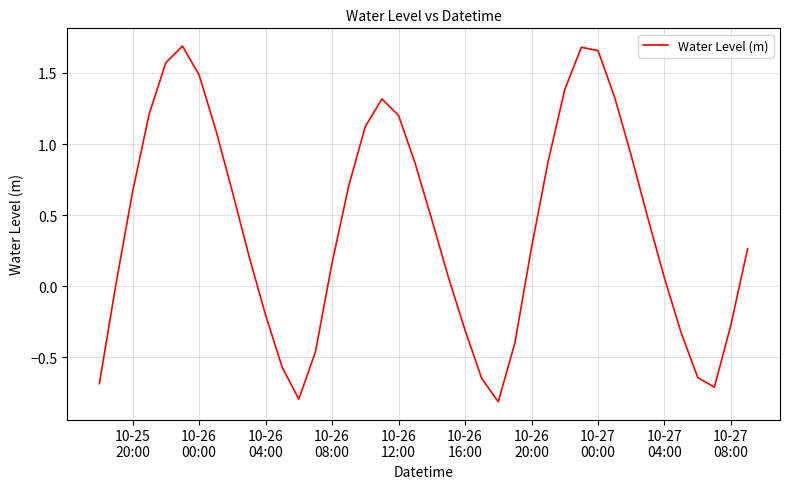

What is the difference between the maximum and minimum values?

2.5